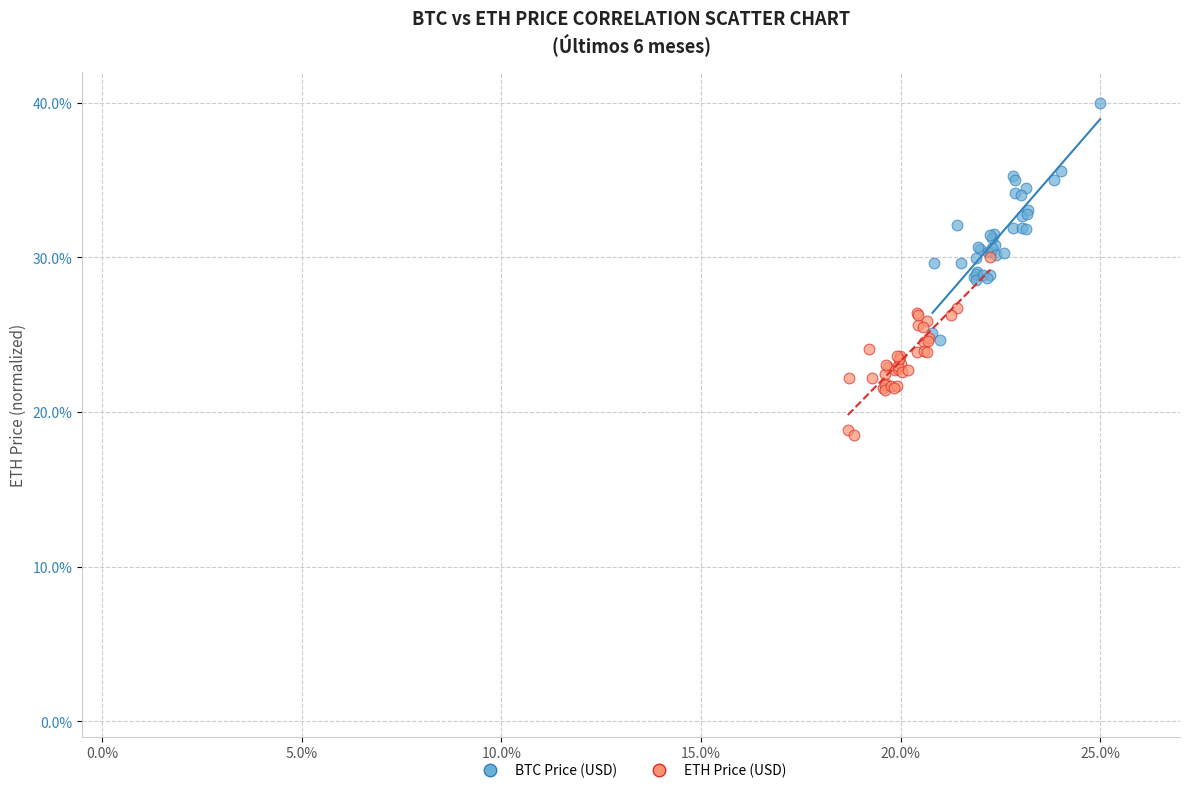

Which series has the largest Y range (max minus min)?

BTC Price (USD)